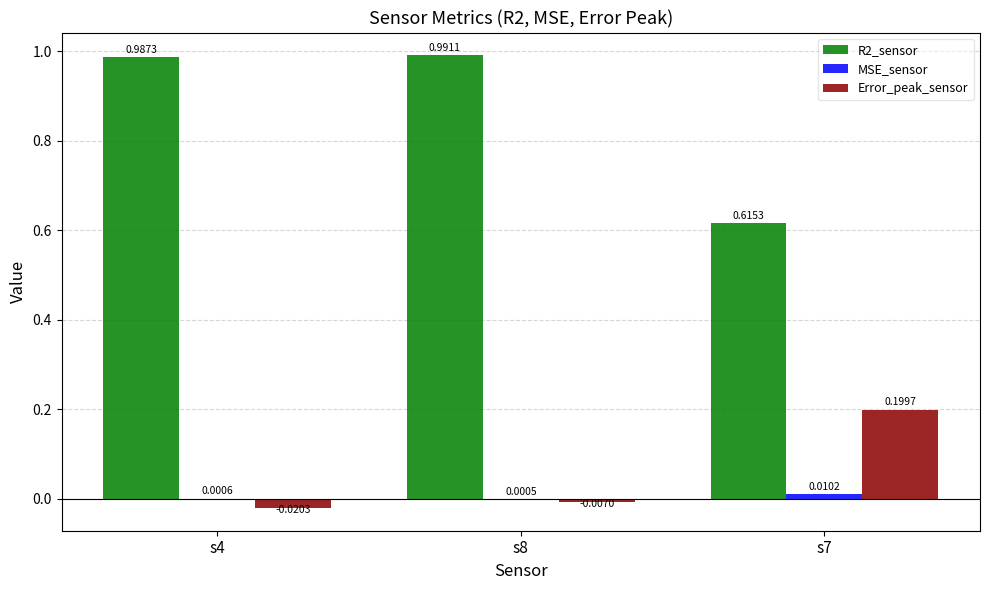

Between s4 and s8, which series saw the biggest shift?

Error_peak_sensor